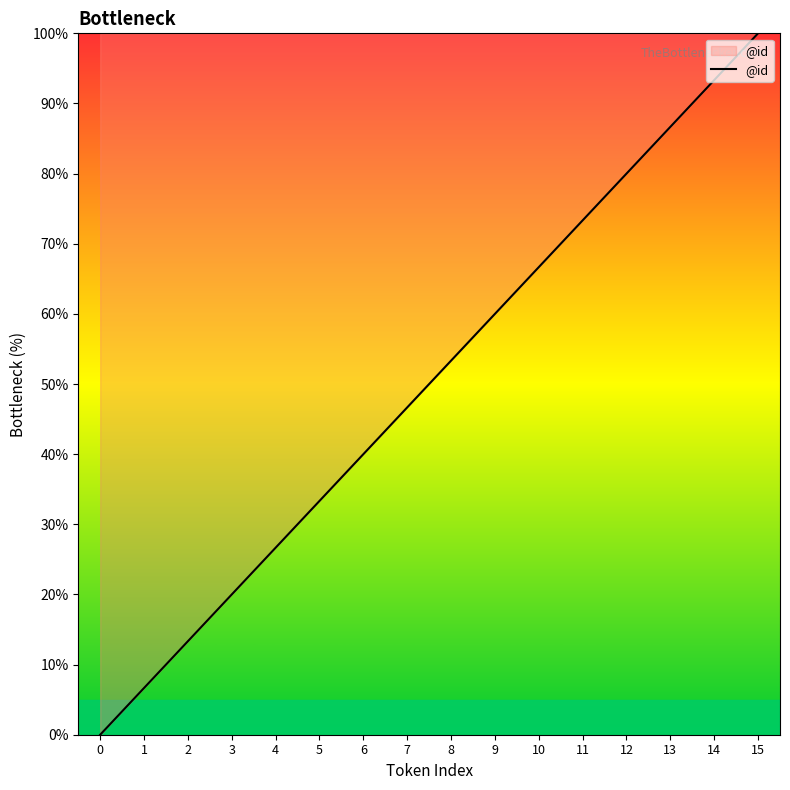

How many lines are shown in the chart?

1